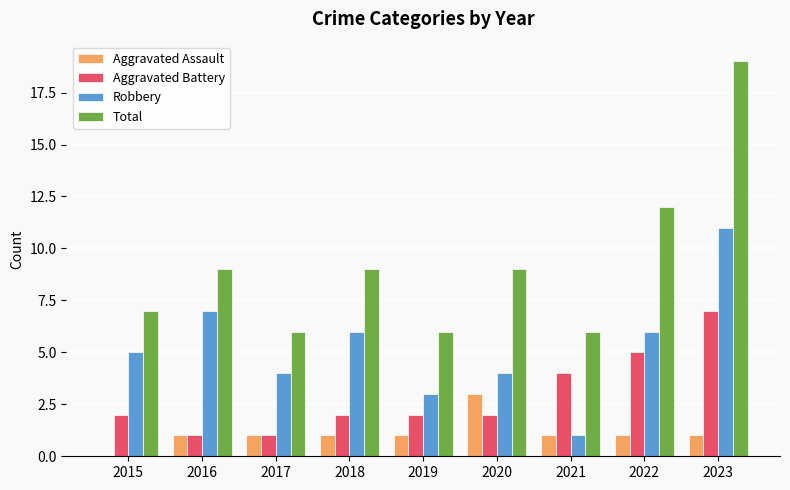

What is the total value across all series at 2020?

18